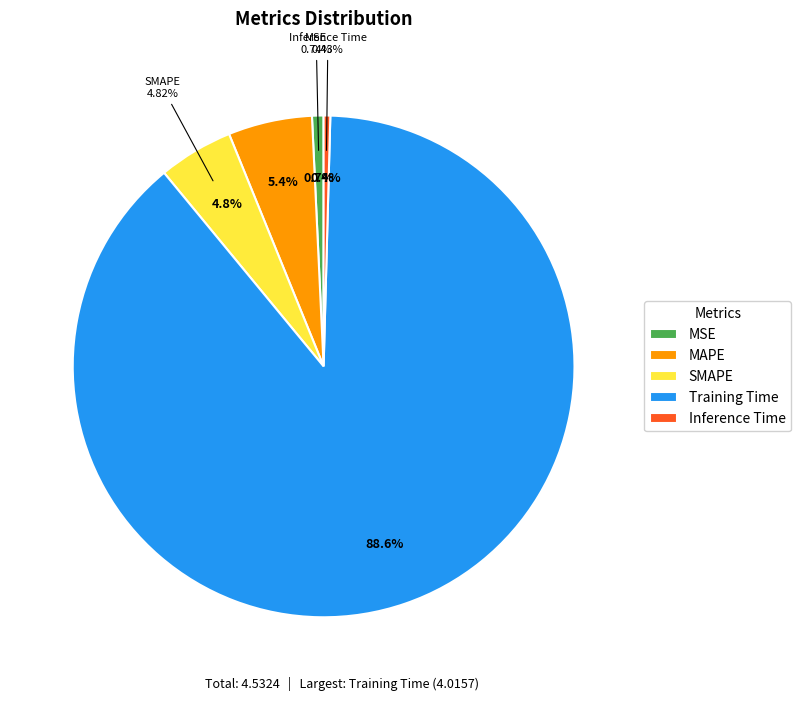

What percentage is NOT represented by MAPE?

94.6%